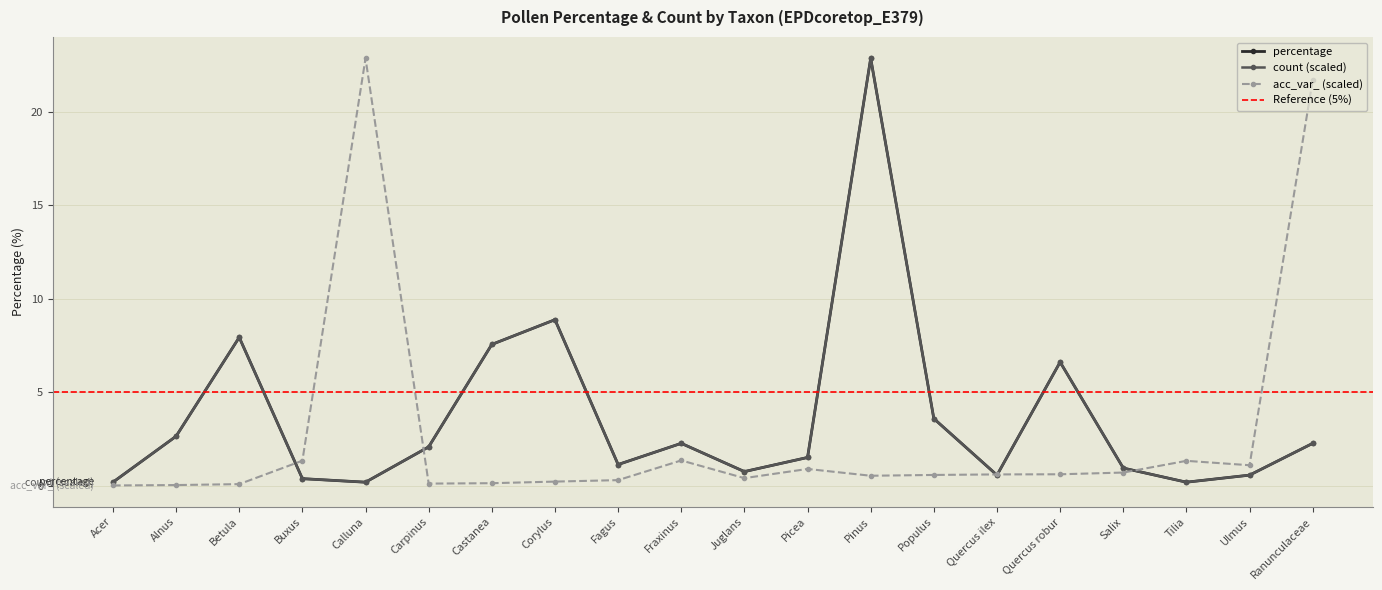

Which category has the lowest value across all series?

Acer